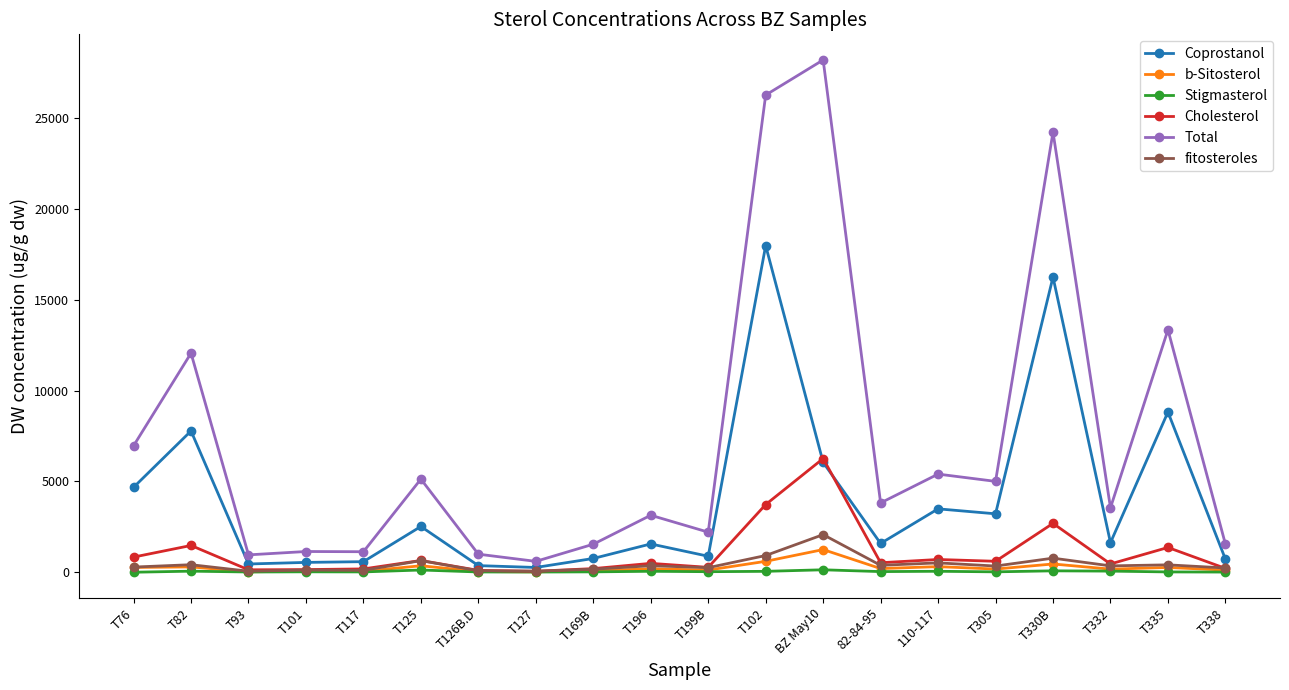

Which series has the widest spread of values?

Total